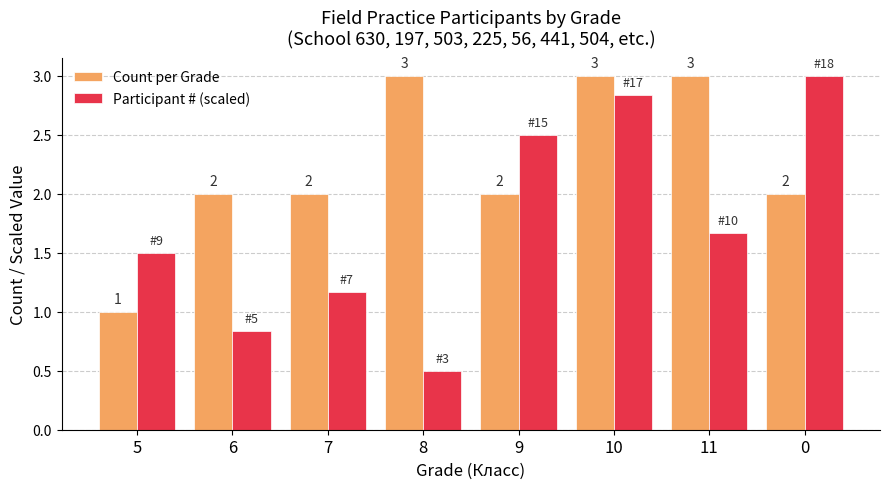

Is it true that Participant # (scaled) equals 1.5 at 10?

False